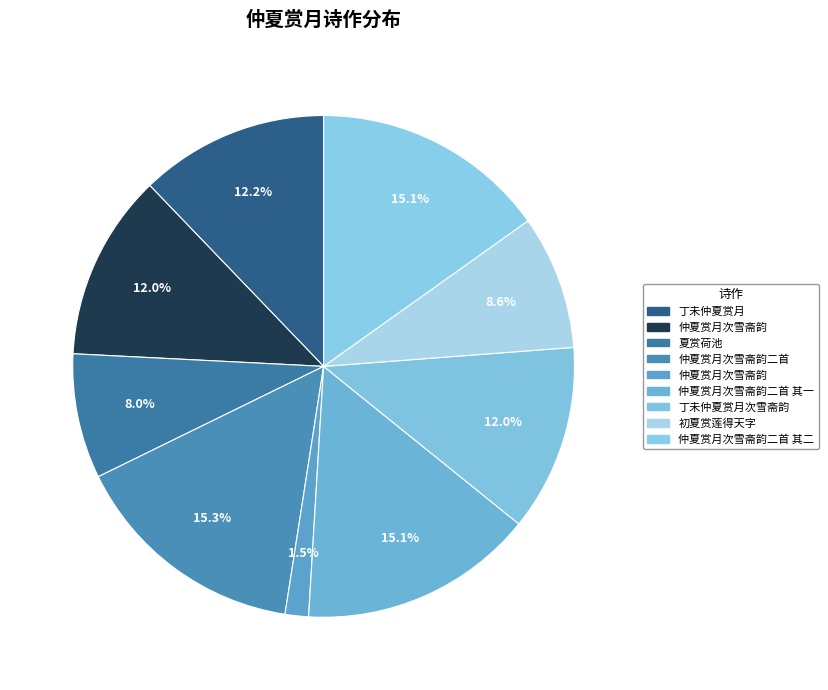

Is there a majority slice in this chart?

No